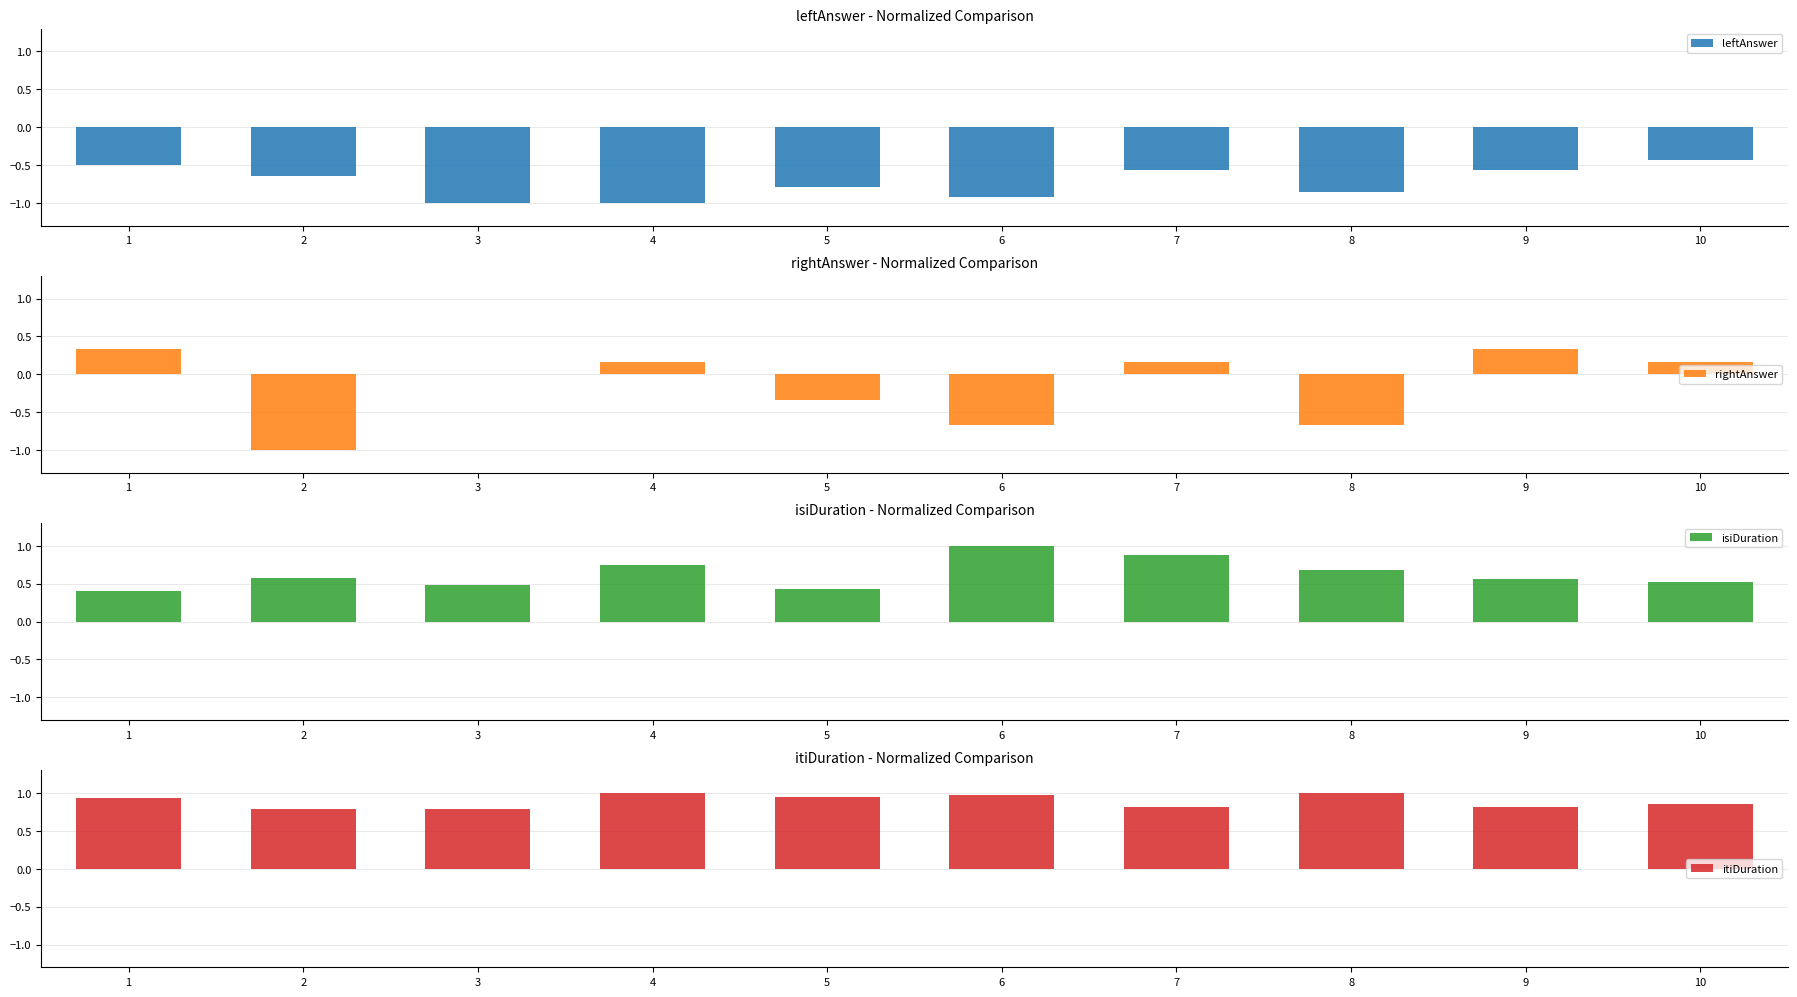

What are all the series names shown in the legend?

leftAnswer, rightAnswer, isiDuration, itiDuration